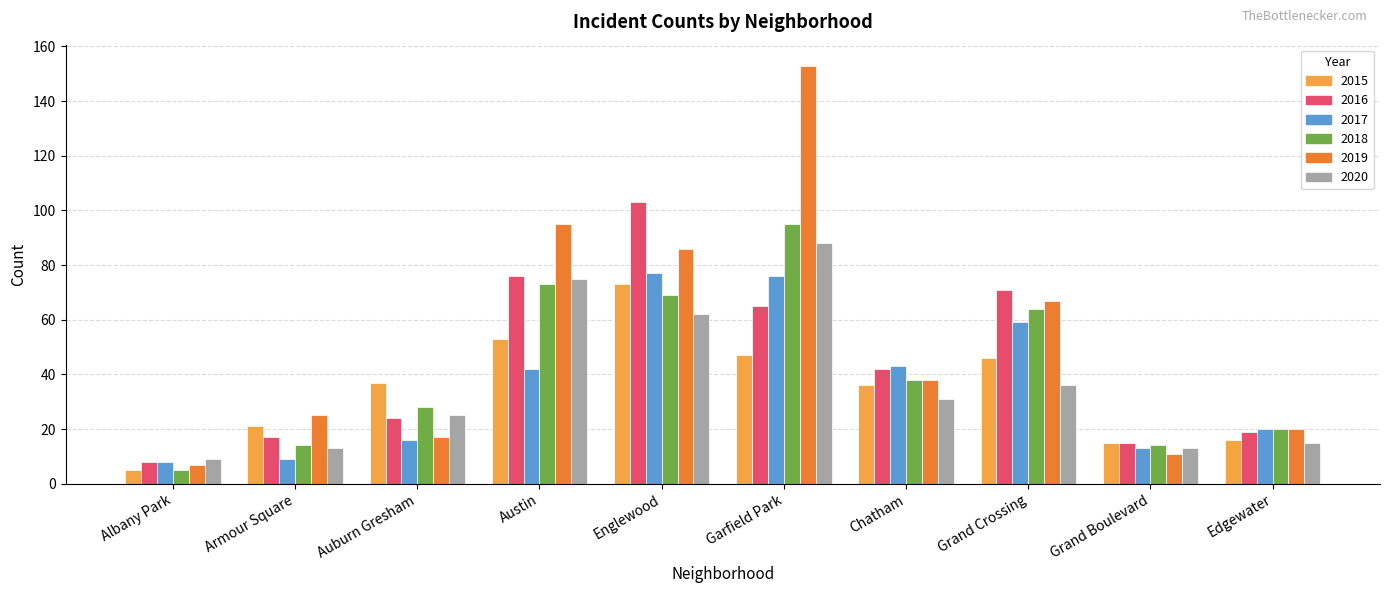

True or false: 2019 has a value of 40 at Englewood.

False